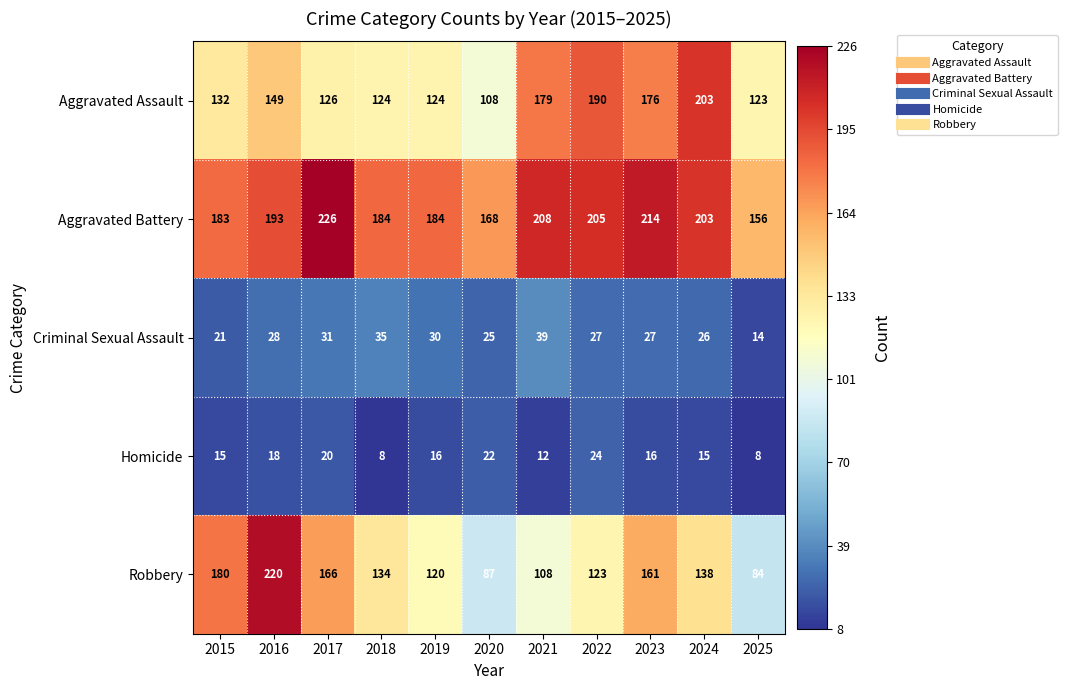

Is it true that Aggravated Battery equals 193 at 2016?

True